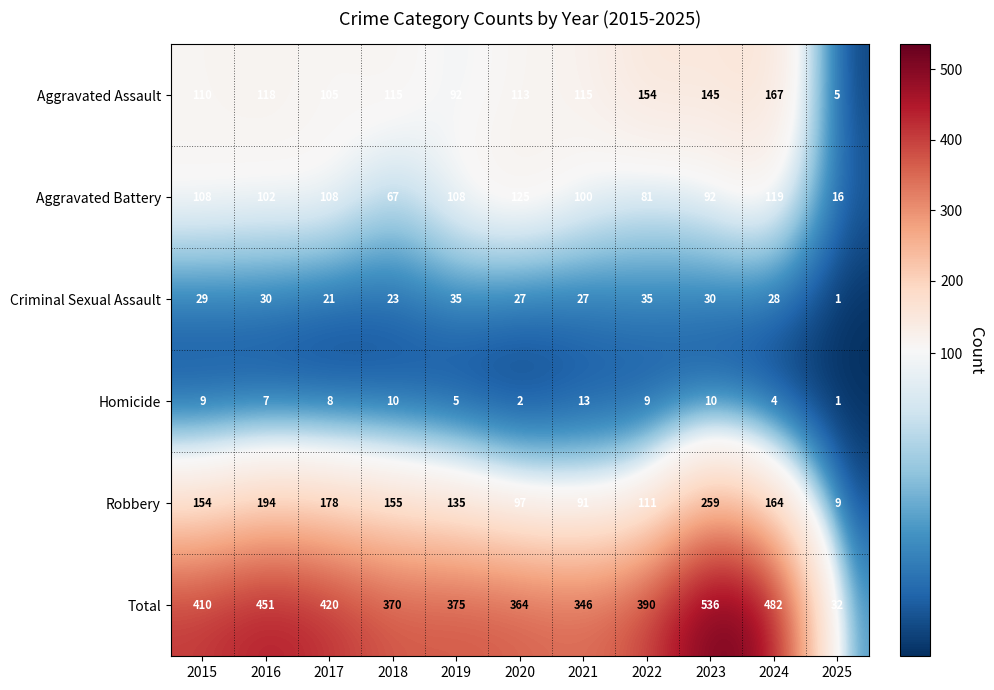

Which category has the highest value across all series?

2023